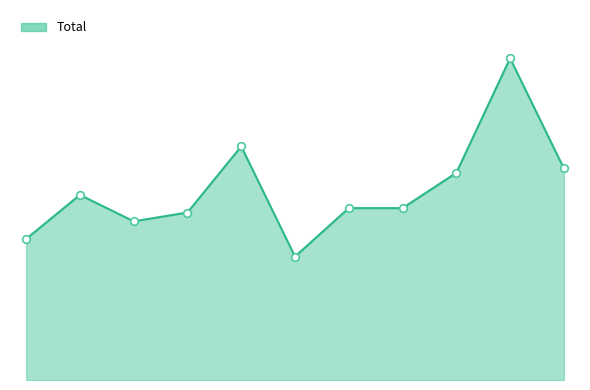

Is this an area chart (filled region under the line)?

Yes